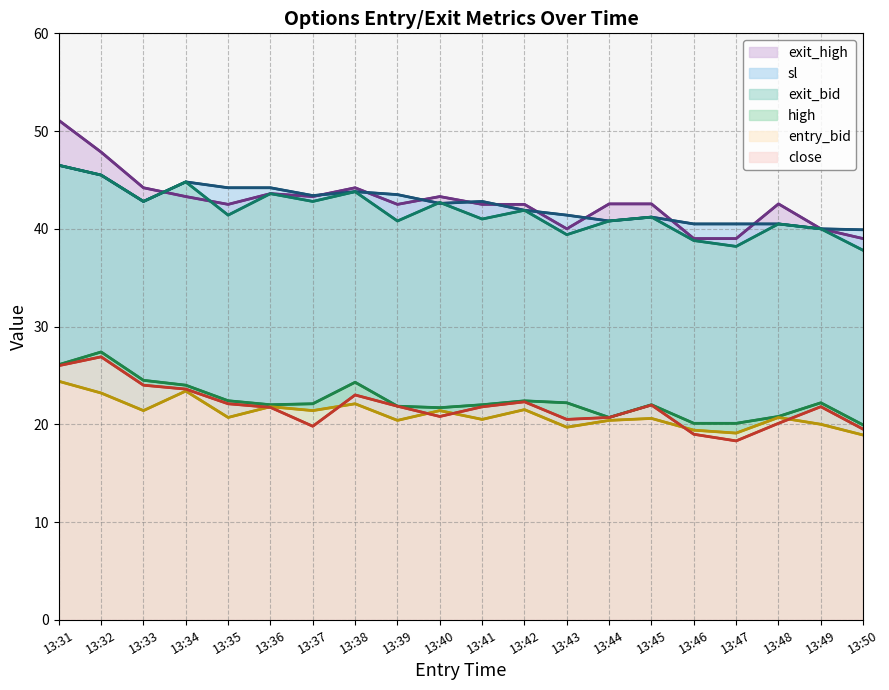

The close series shows 21.7 at 13:36. True or false?

True